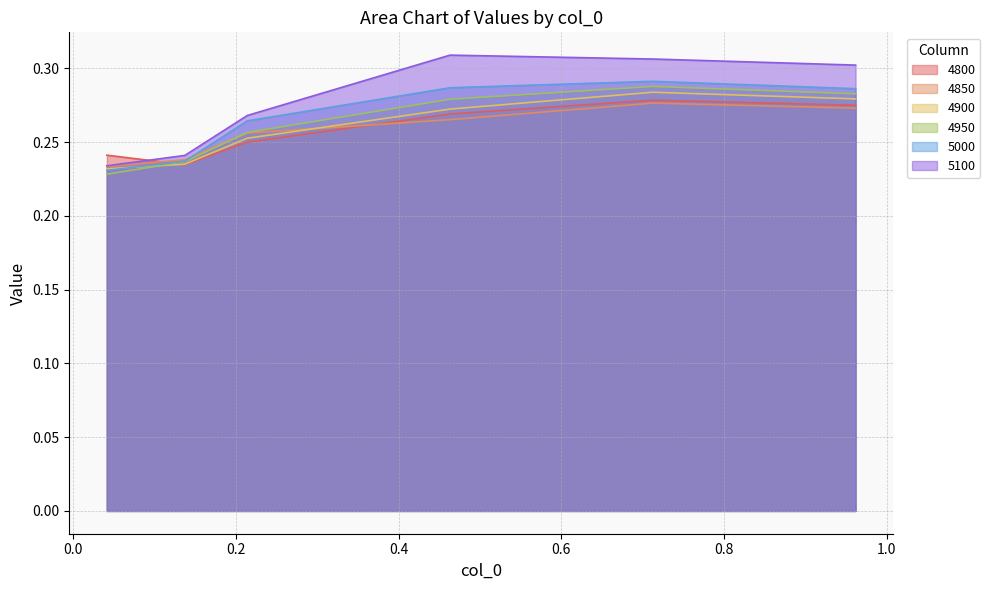

Which category has the lowest value across all series?

0.0410958904109589